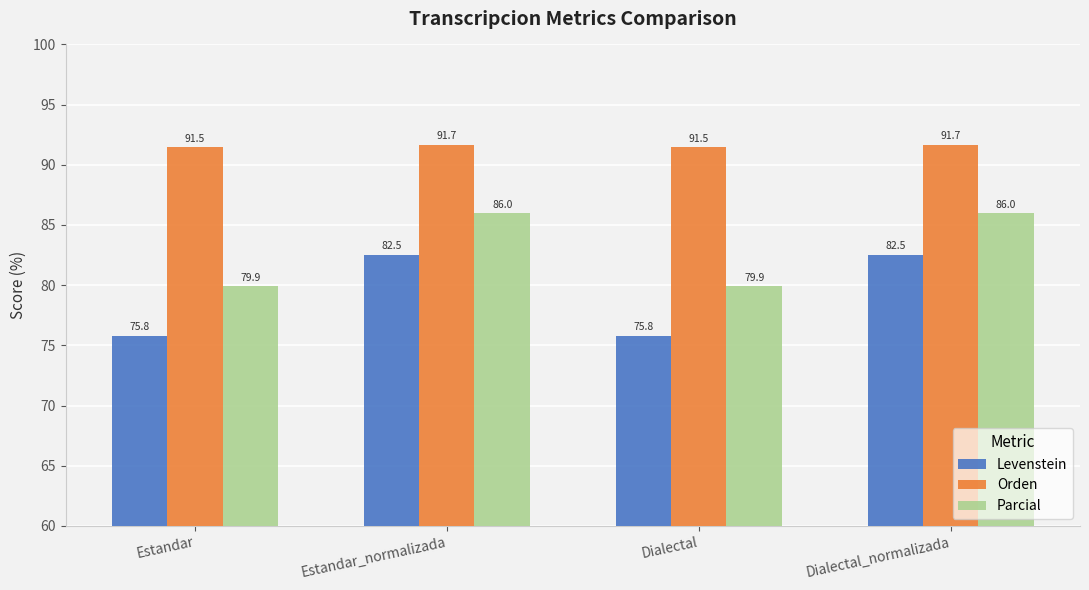

How many series are shown in this chart?

3